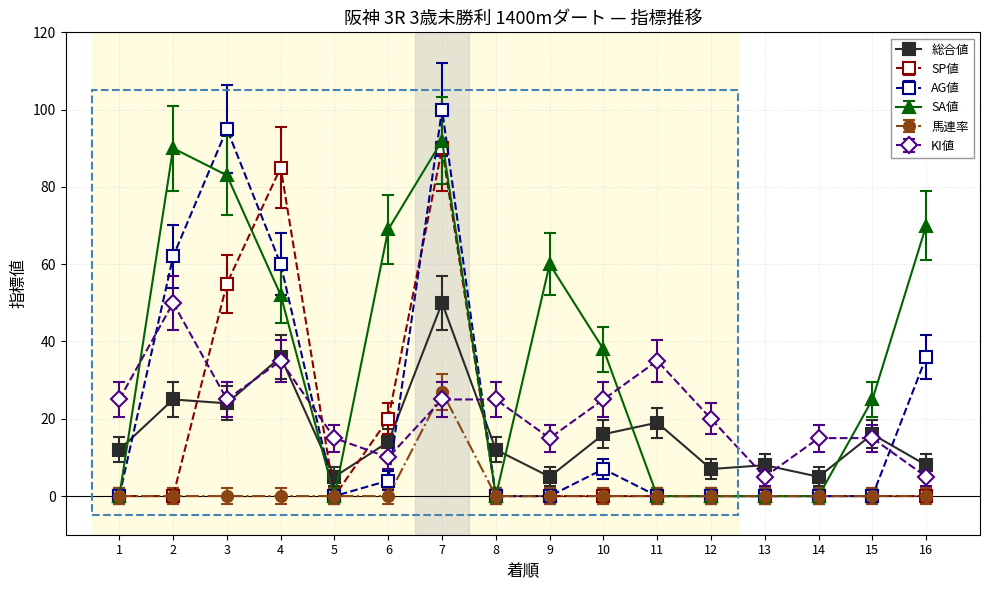

Which series changed the most between 8 and 14?

KI値